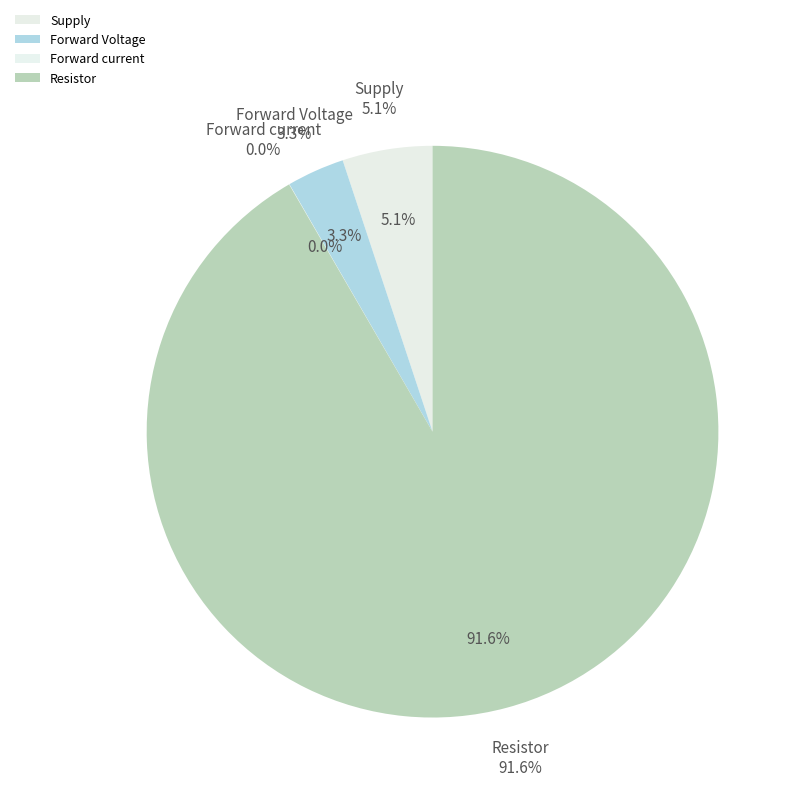

Rank the categories by value from highest to lowest.

Resistor, Supply, Forward Voltage, Forward current